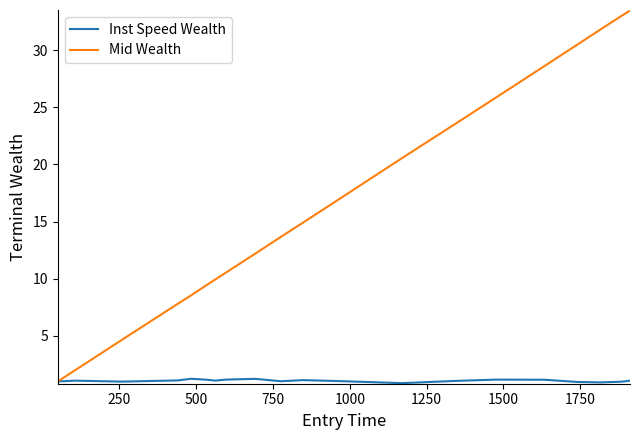

What is the highest value of the Mid Wealth series?

33.5